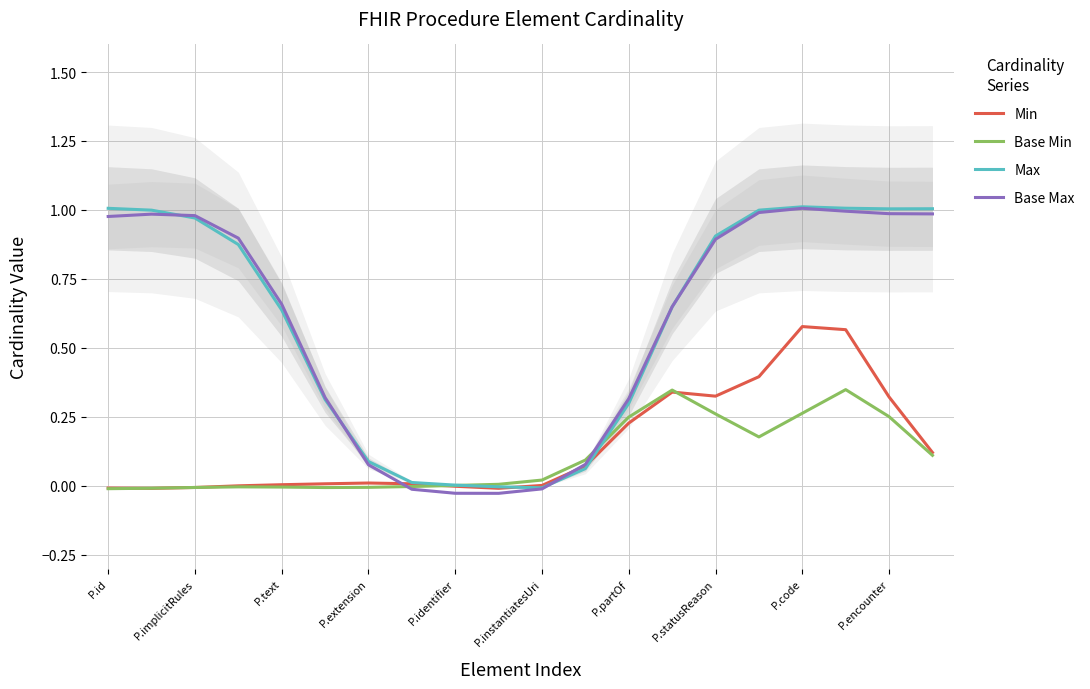

The value of Base Min at 19 is 0.0. True or false?

False